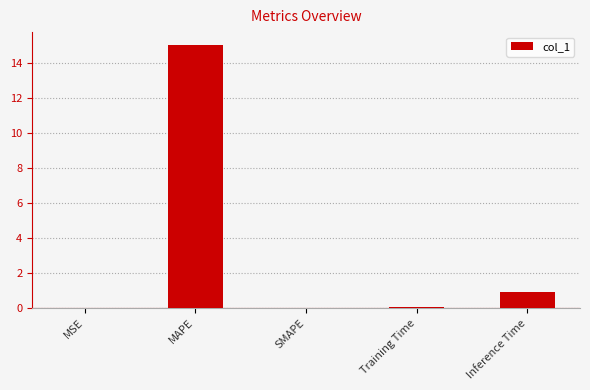

Read the value at Inference Time.

0.9